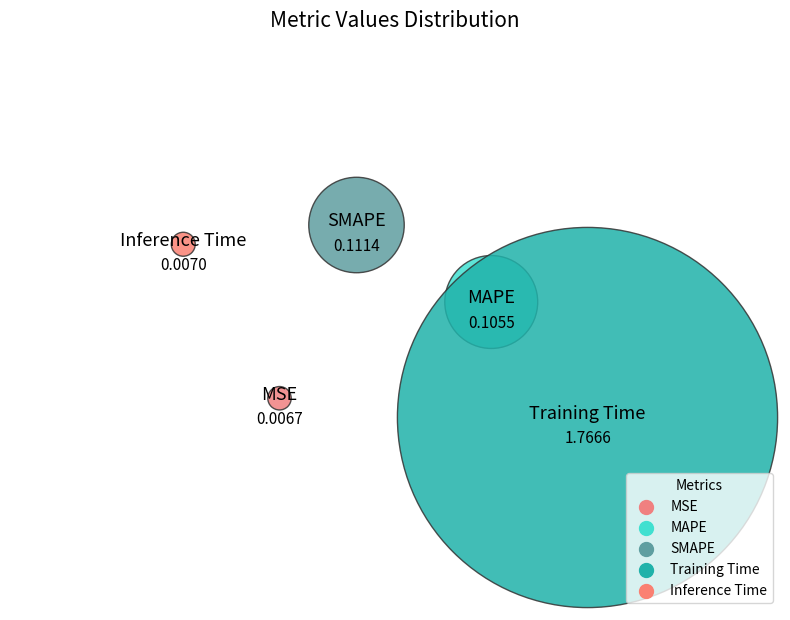

To the nearest percent, what is the difference between the MSE and MAPE slice percentages?

5%